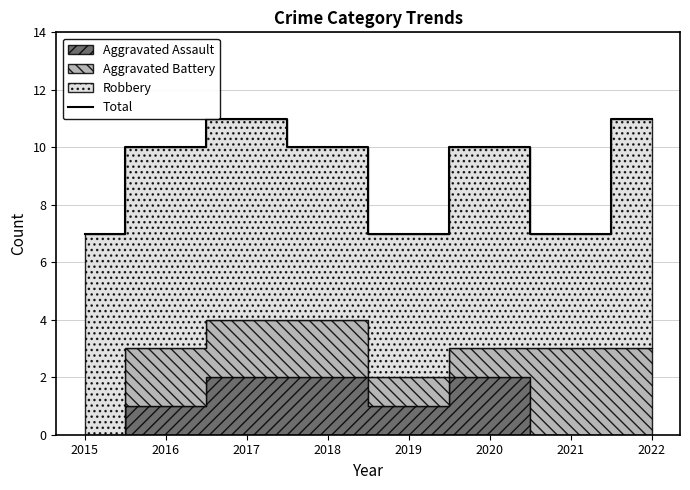

Which has a higher value, 2021 or 2015?

2021